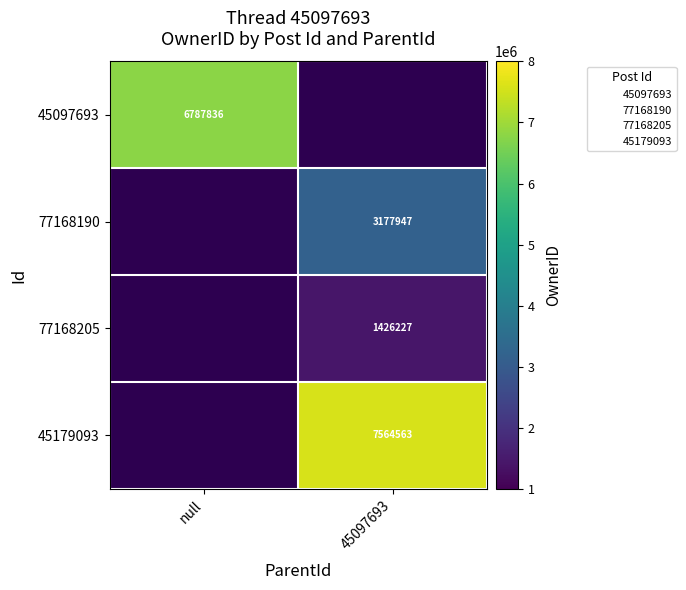

The 45097693 series shows 3025117 at null. True or false?

False